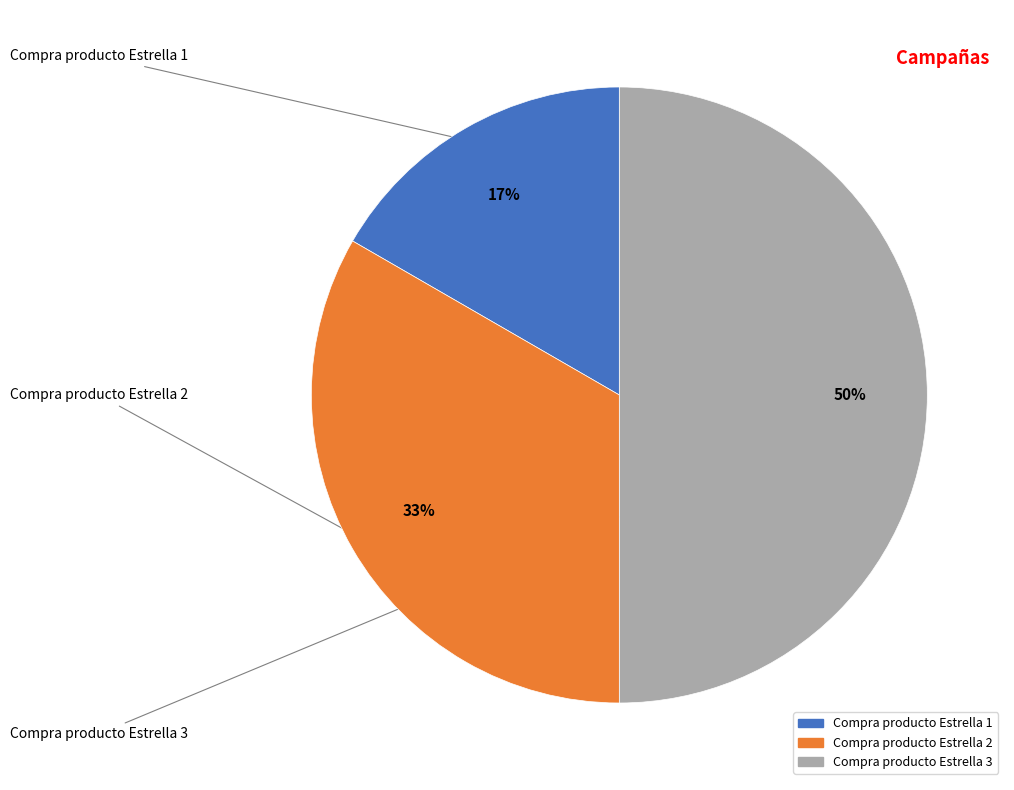

Count the number of slices in the pie.

3